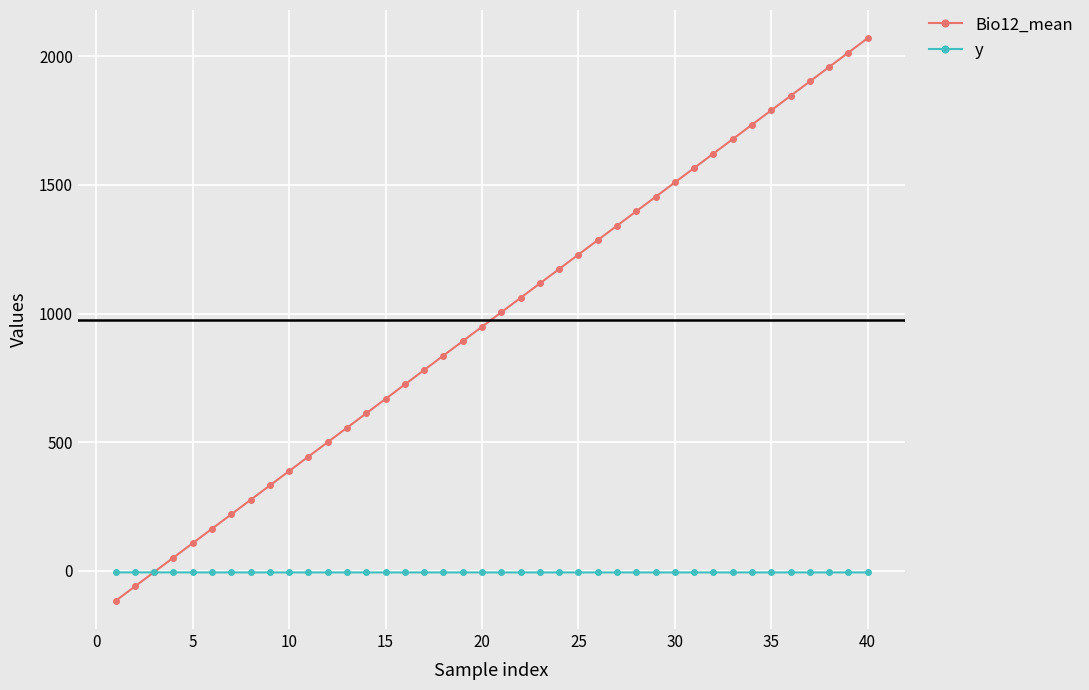

What are all the series names shown in the legend?

Bio12_mean, y